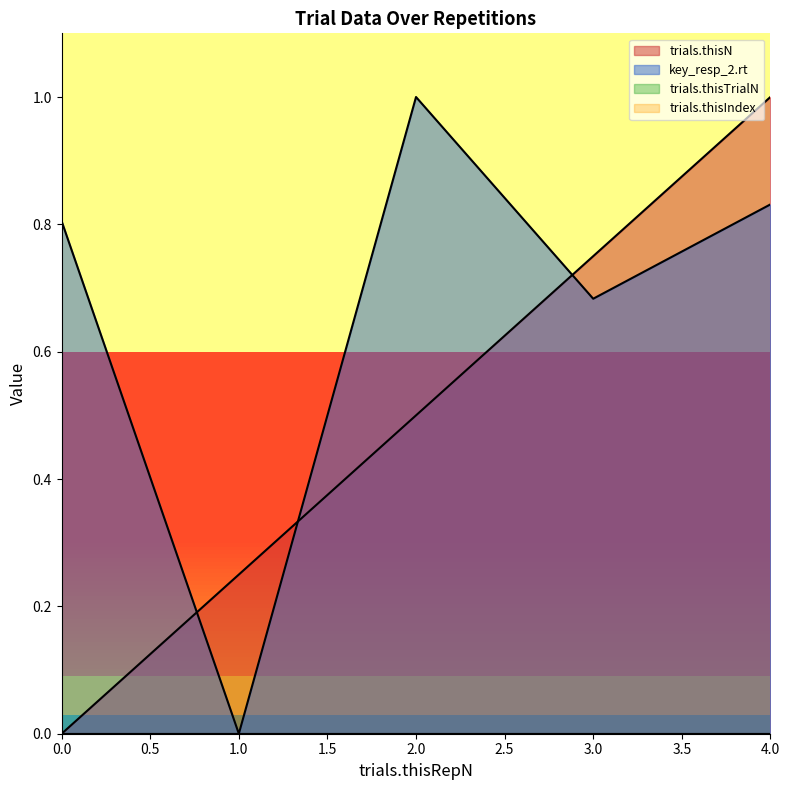

The value of key_resp_2.rt at 4 is 0.8. True or false?

True